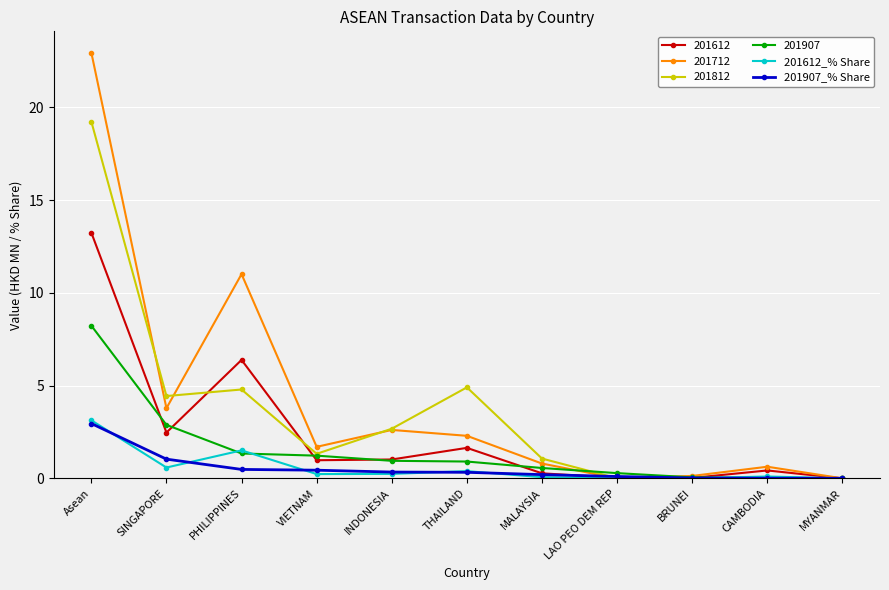

At which label does 201907_% Share reach its peak?

Asean